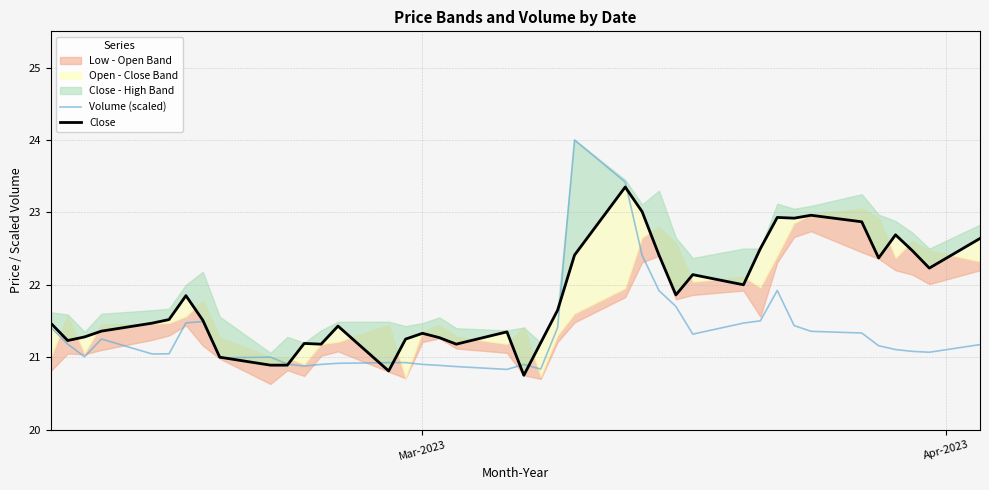

What is the highest value of the Volume (scaled) series?

24.0